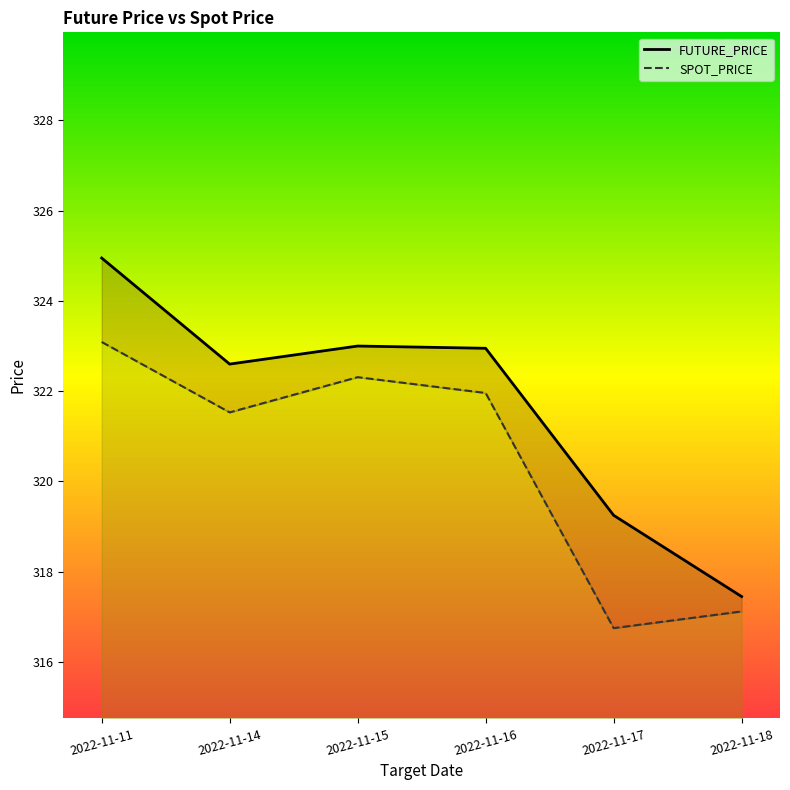

What is the maximum value for SPOT_PRICE?

323.1